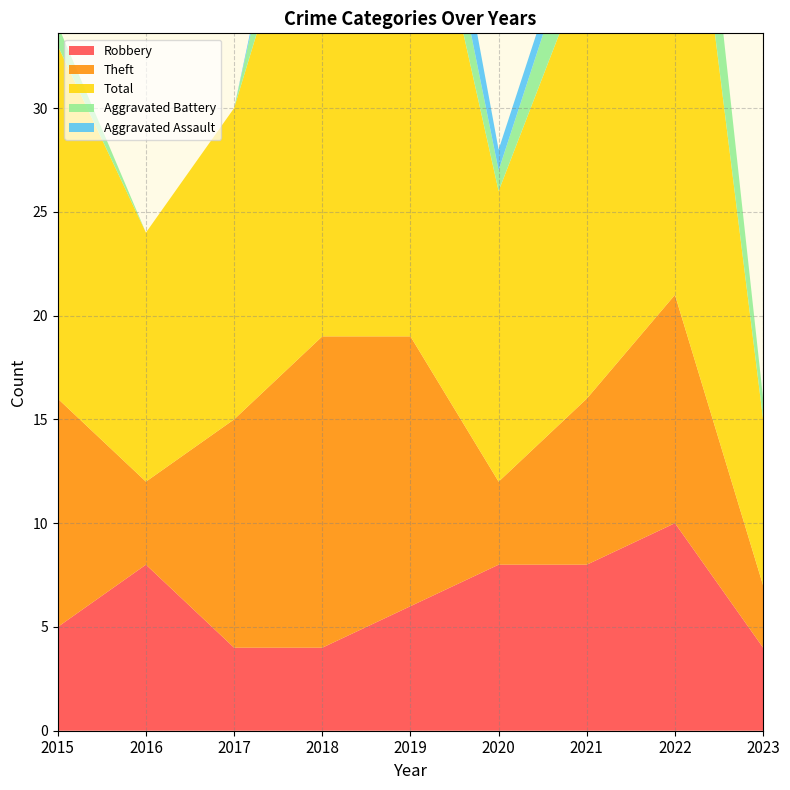

What is the sum of all Robbery values?

57